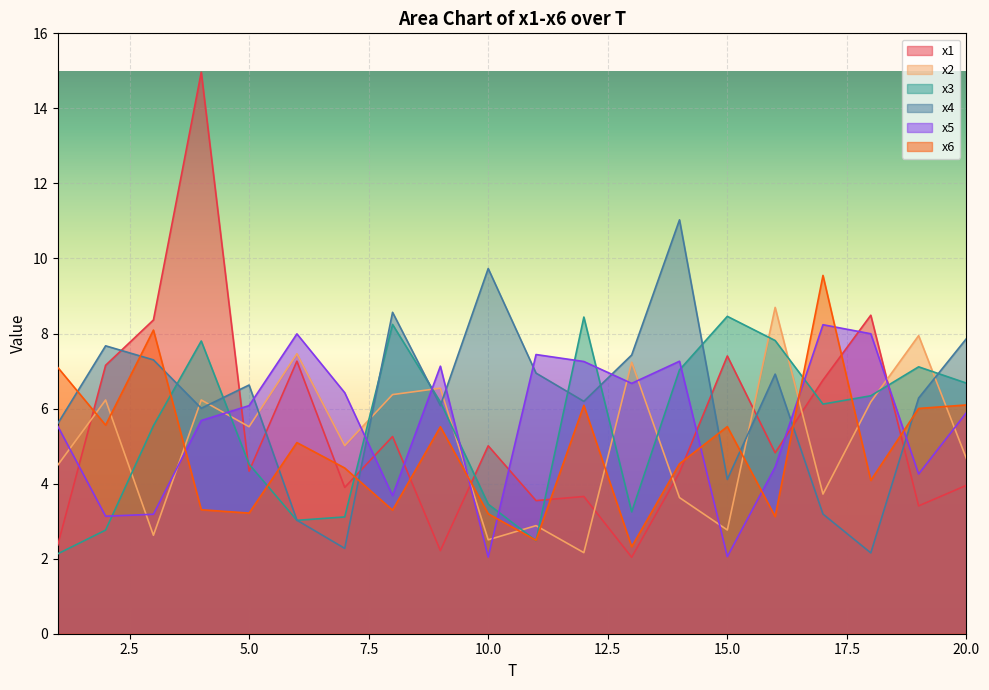

In x5, how many points are higher than both neighbors (excluding endpoints)?

5